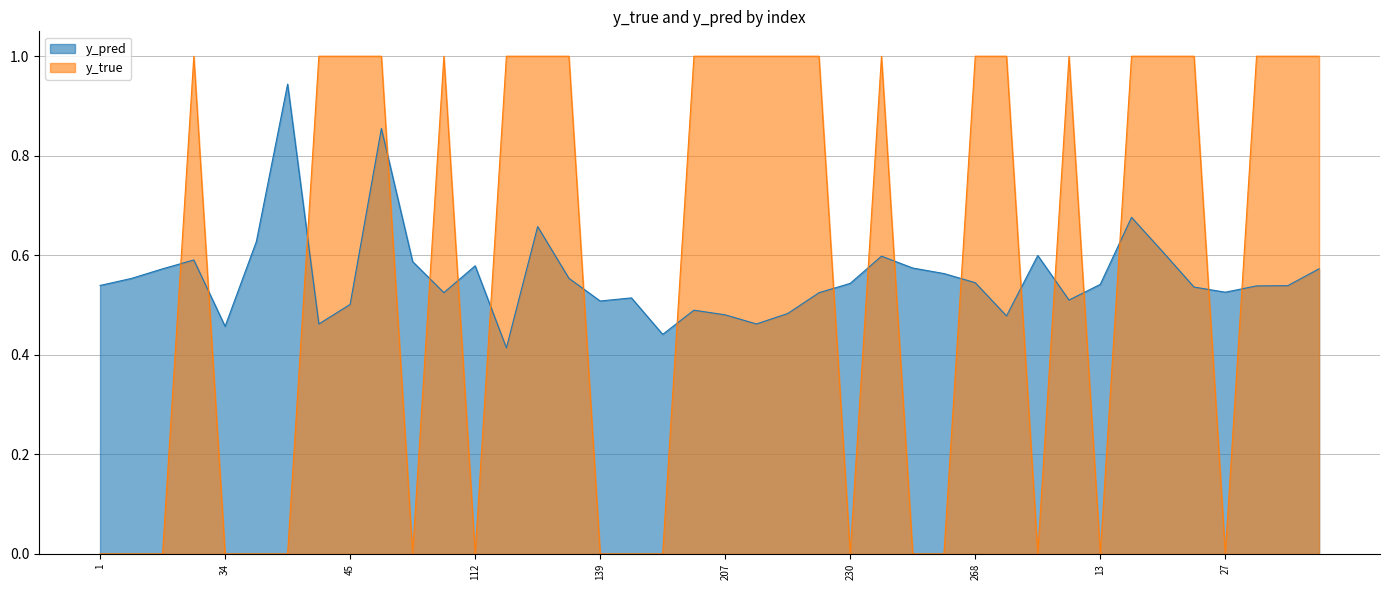

At 290, list the series in order from largest to smallest.

y_true, y_pred